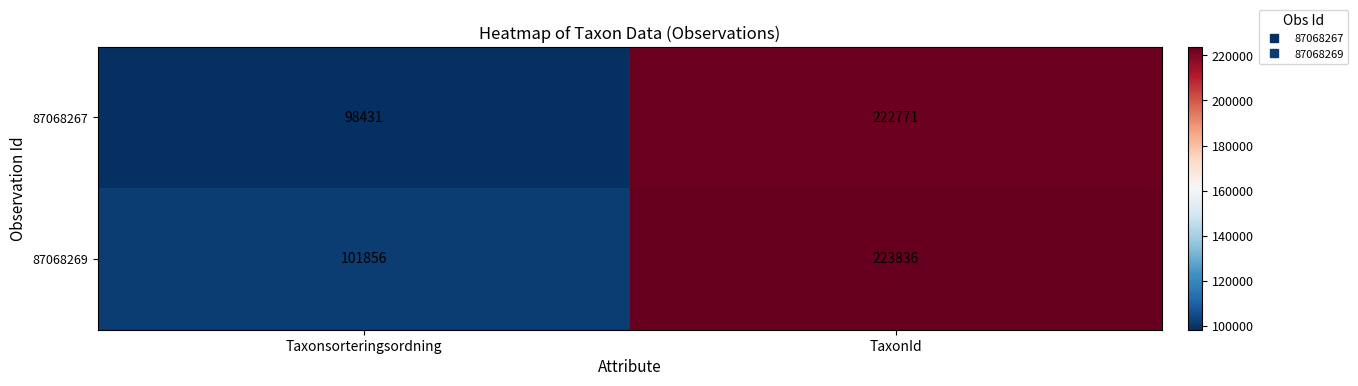

Reading left to right, list all the values displayed in this chart.

87068267: Taxonsorteringsordning=98431	TaxonId=222771
87068269: Taxonsorteringsordning=101856	TaxonId=223836